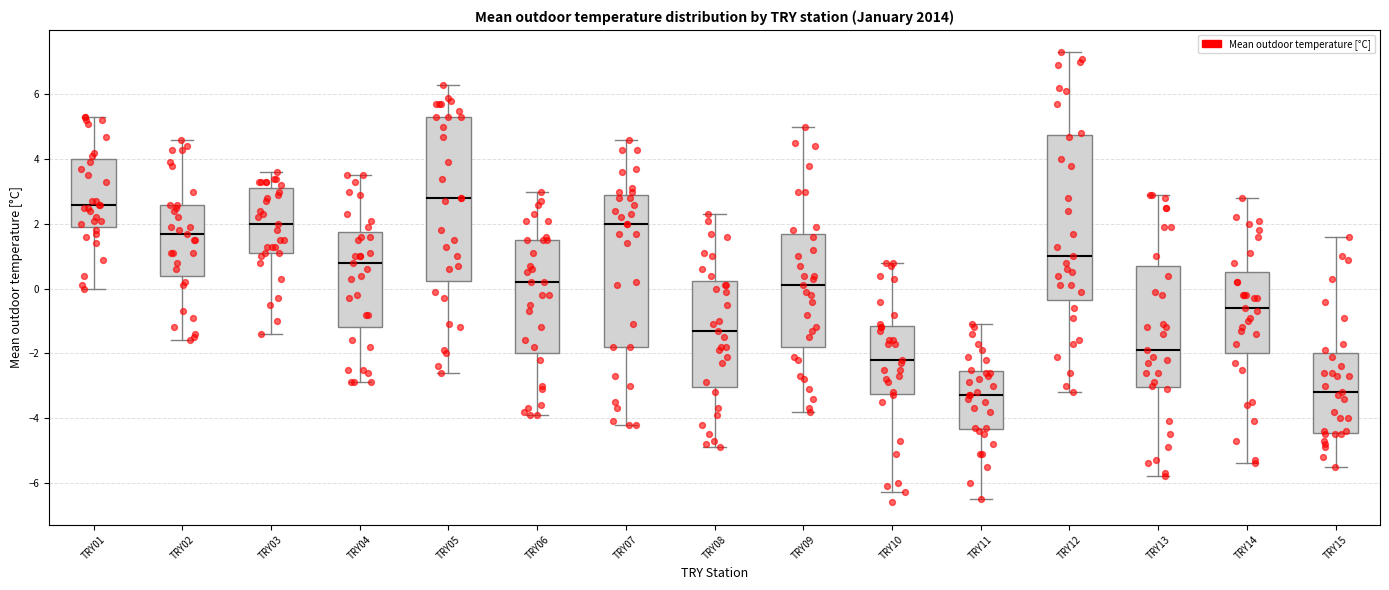

Where is the lower edge of the box for TRY08 on the y-axis? The values are not printed on the chart, so give them approximately, as read against the axis.

-3.0